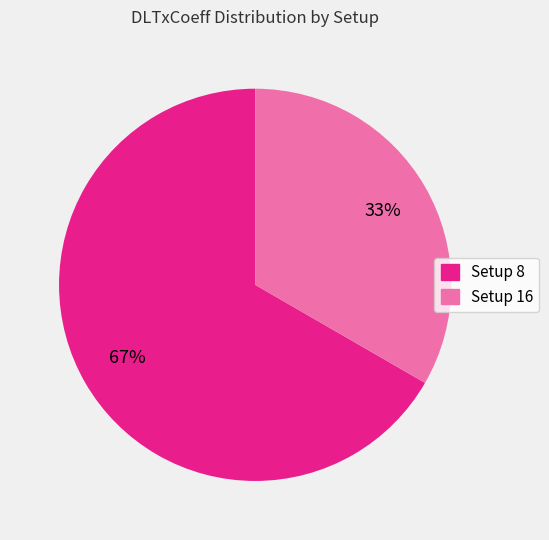

To the nearest percent, what is the combined percentage of Setup 8 and Setup 16?

100%